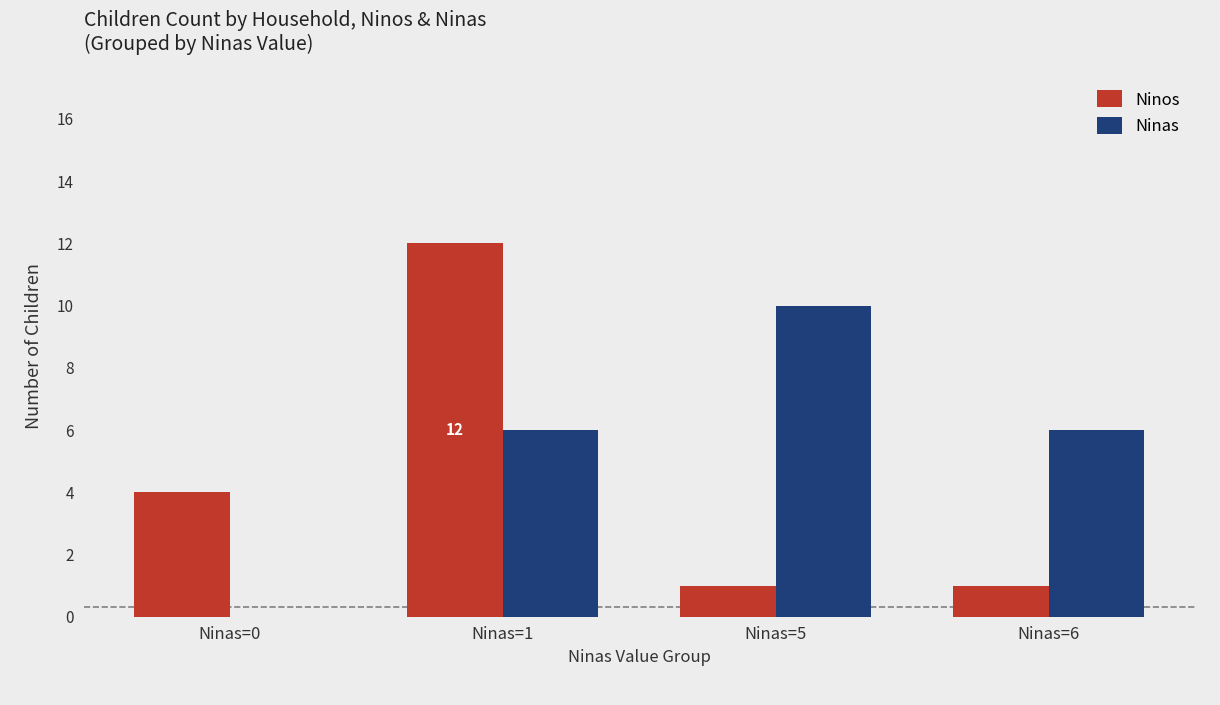

What is the total value across all series at Ninas=5?

11